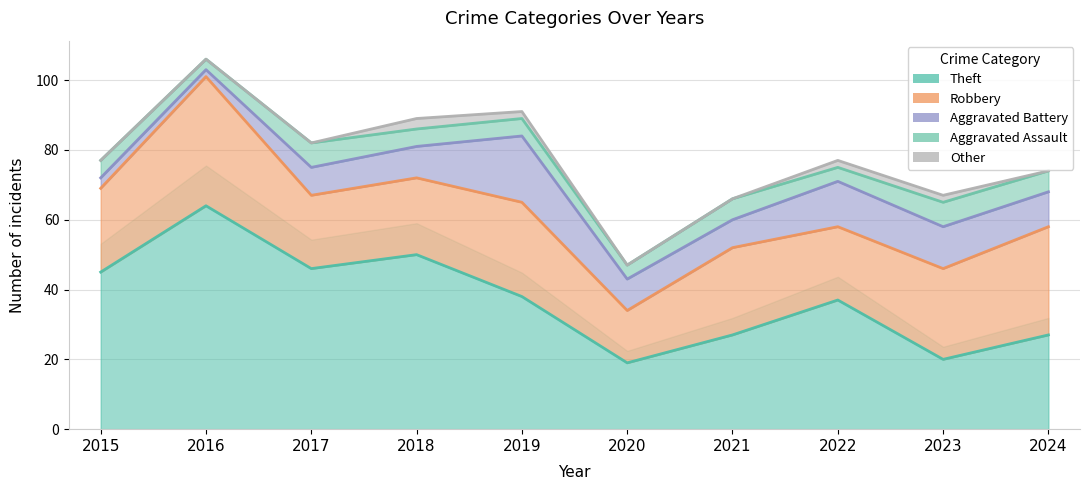

At which label is Aggravated Assault closest to 5?

2015